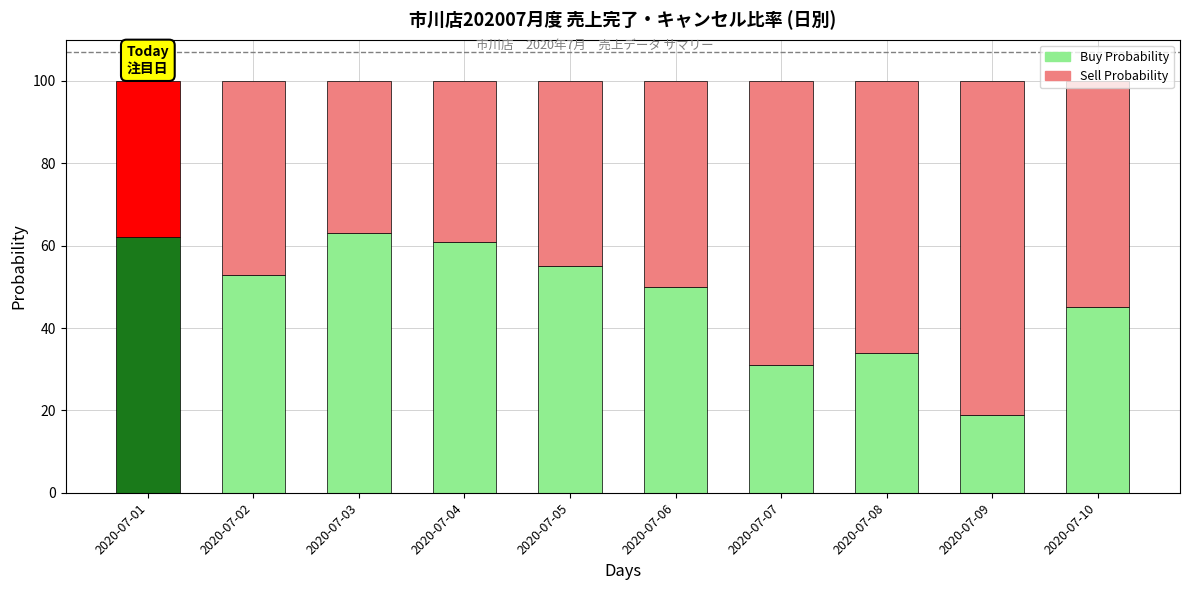

What is the sum of the Buy Probability values at 2020-07-10 and 2020-07-03?

108